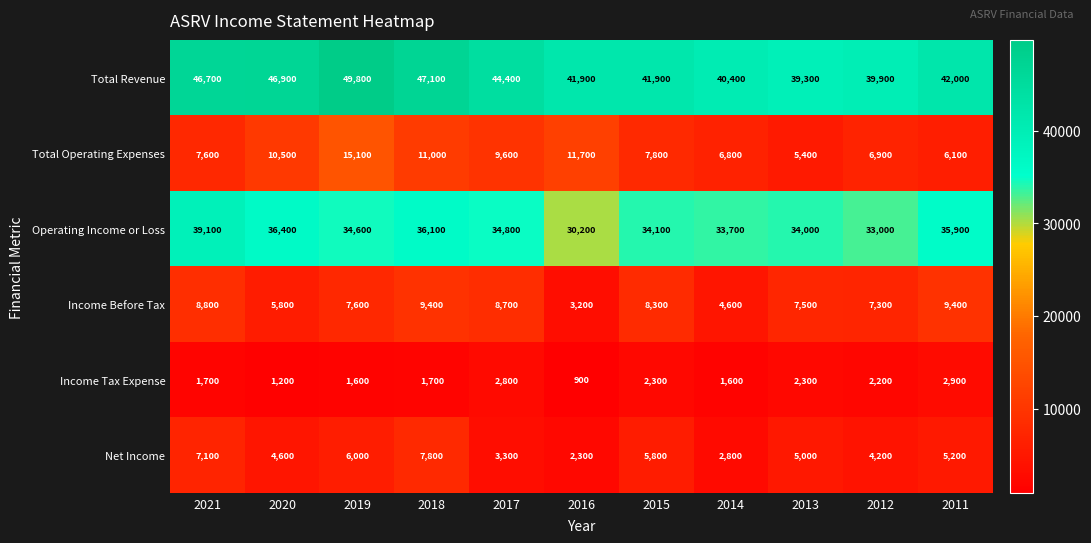

Rank the series by their maximum value, from lowest to highest.

Income Tax Expense, Net Income, Income Before Tax, Total Operating Expenses, Operating Income or Loss, Total Revenue